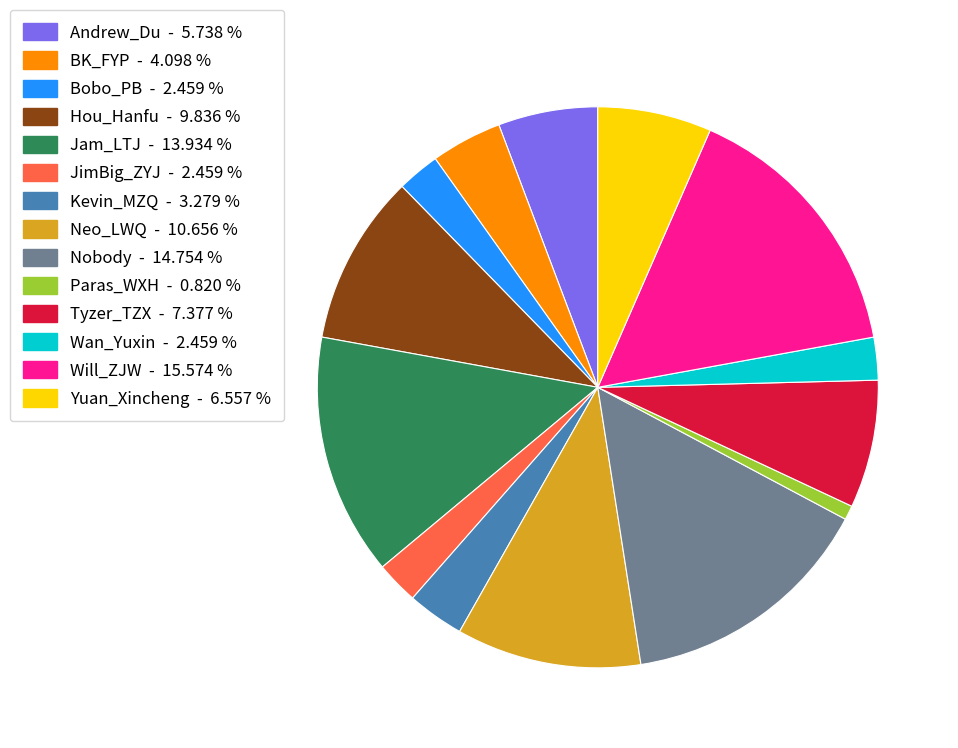

How many segments does this pie chart have?

14